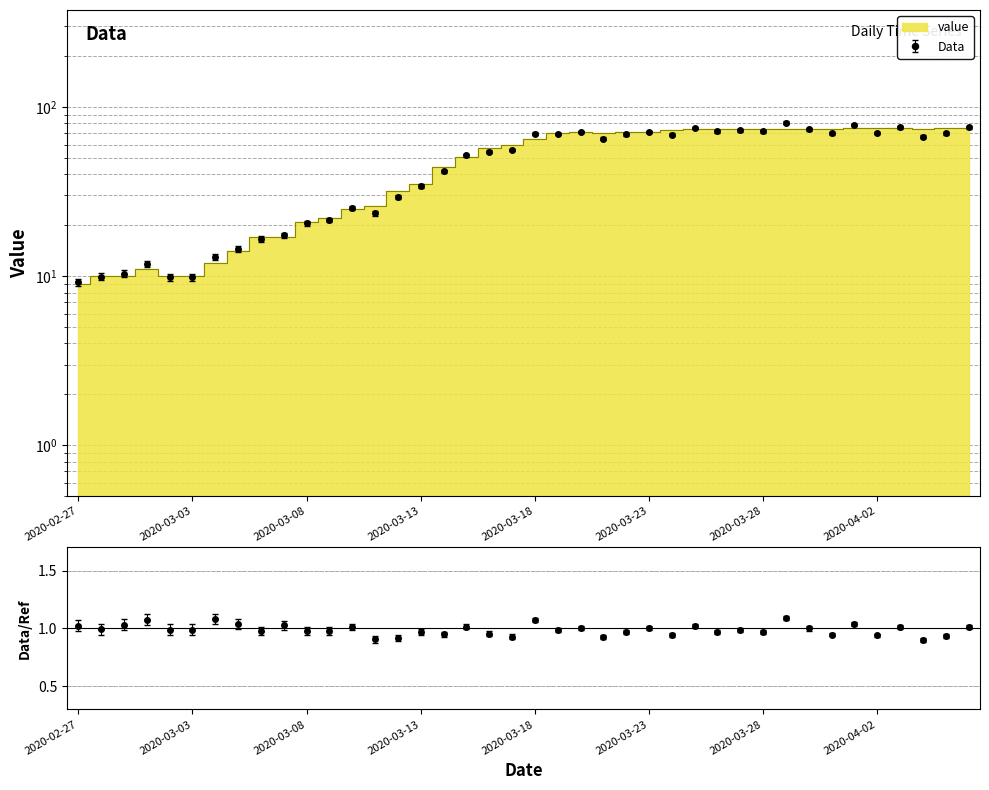

Which label corresponds to the smallest value in the chart?

2020-02-27